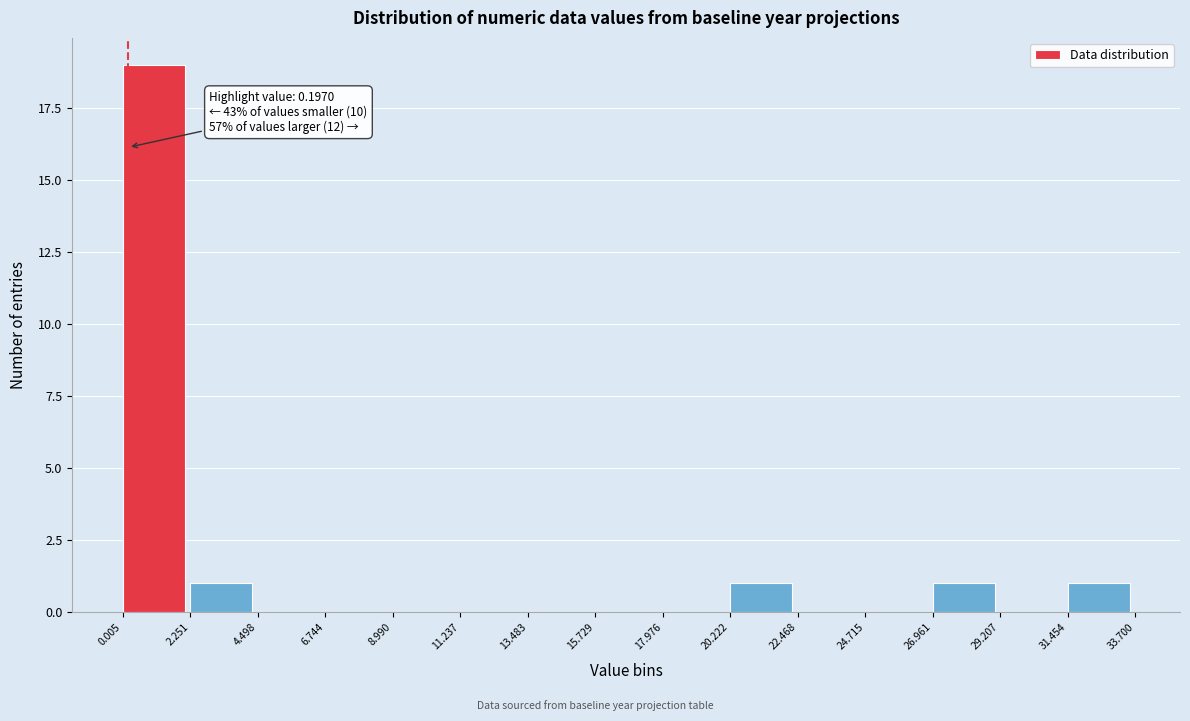

Over which range of the x-axis is the bar tallest?

0.005 to 2.251